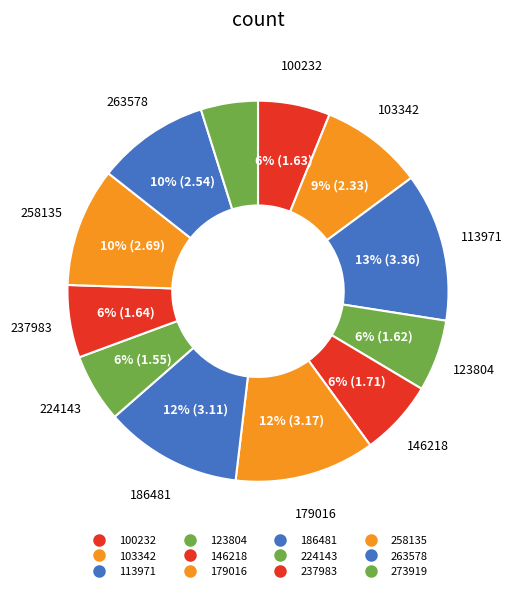

What is the change in value from 103342 to 237983?

-0.7